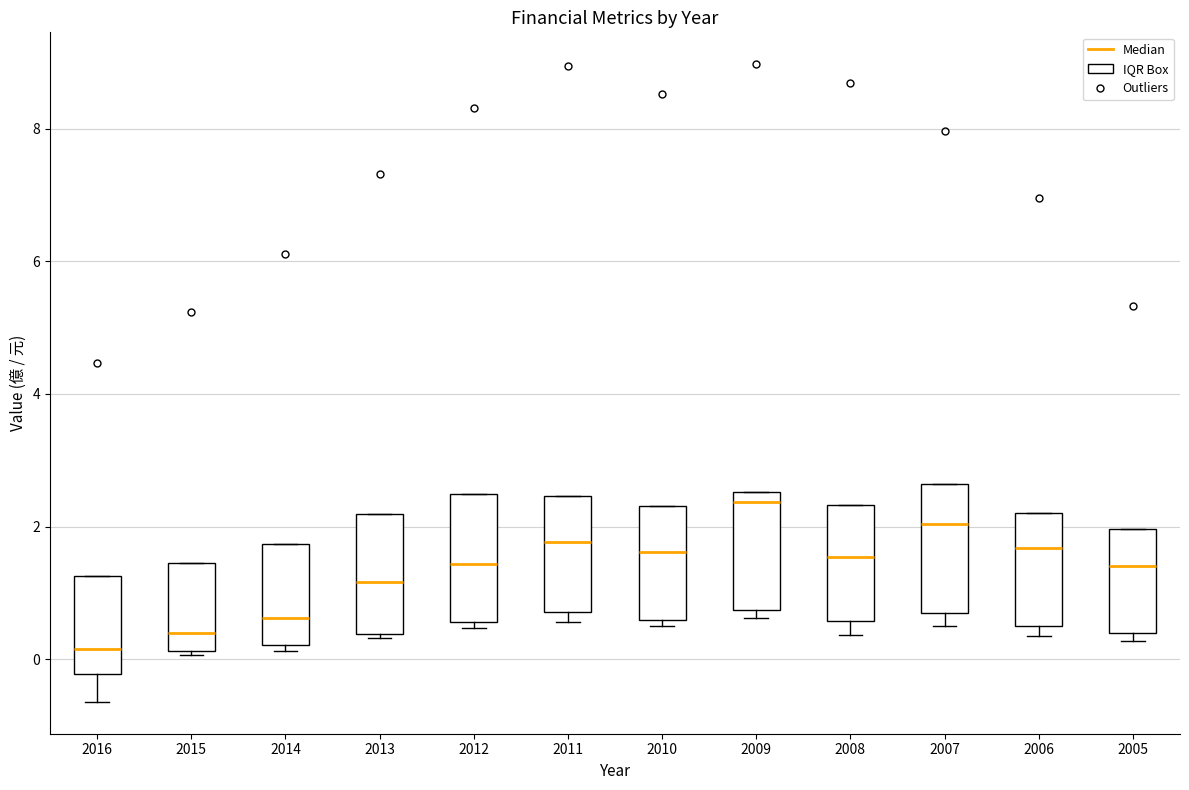

Reading left to right, transcribe this box plot: for each box, give where its median line is, the range the box spans, and where its two whiskers end, as read against the y-axis. The values are not printed on the chart, so give them approximately, as read against the axis.

2016: median 0.2, box -0.2 to 1.2, whiskers -0.6 to 1.2
2015: median 0.4, box 0.2 to 1.4, whiskers 0.0 to 1.4
2014: median 0.6, box 0.2 to 1.8, whiskers 0.2 (just below the box's lower edge) to 1.8
2013: median 1.2, box 0.4 to 2.2, whiskers 0.4 (just below the box's lower edge) to 2.2
2012: median 1.4, box 0.6 to 2.4, whiskers 0.4 to 2.4
2011: median 1.8, box 0.8 to 2.4, whiskers 0.6 to 2.4
2010: median 1.6, box 0.6 to 2.4, whiskers 0.6 (just below the box's lower edge) to 2.4
2009: median 2.4, box 0.8 to 2.6, whiskers 0.6 to 2.6
2008: median 1.6, box 0.6 to 2.4, whiskers 0.4 to 2.4
2007: median 2.0, box 0.8 to 2.6, whiskers 0.6 to 2.6
2006: median 1.6, box 0.6 to 2.2, whiskers 0.4 to 2.2
2005: median 1.4, box 0.4 to 2.0, whiskers 0.2 to 2.0